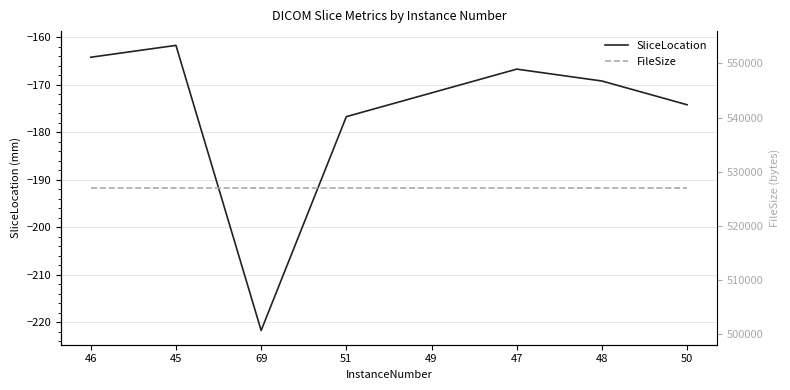

What is the difference between the highest and lowest values at 47?

527166.8